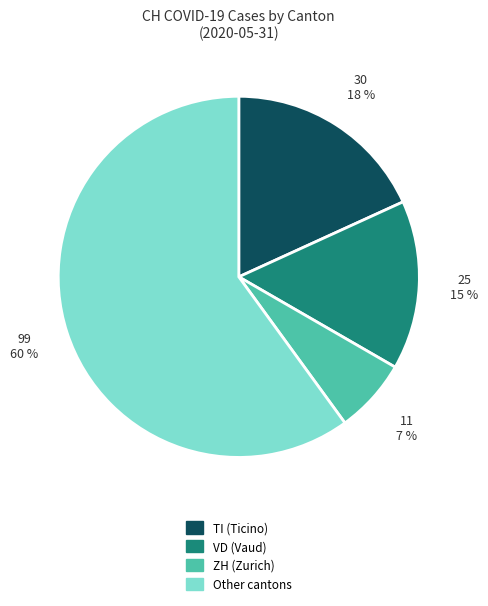

Is there any slice that represents more than half of the pie?

Yes